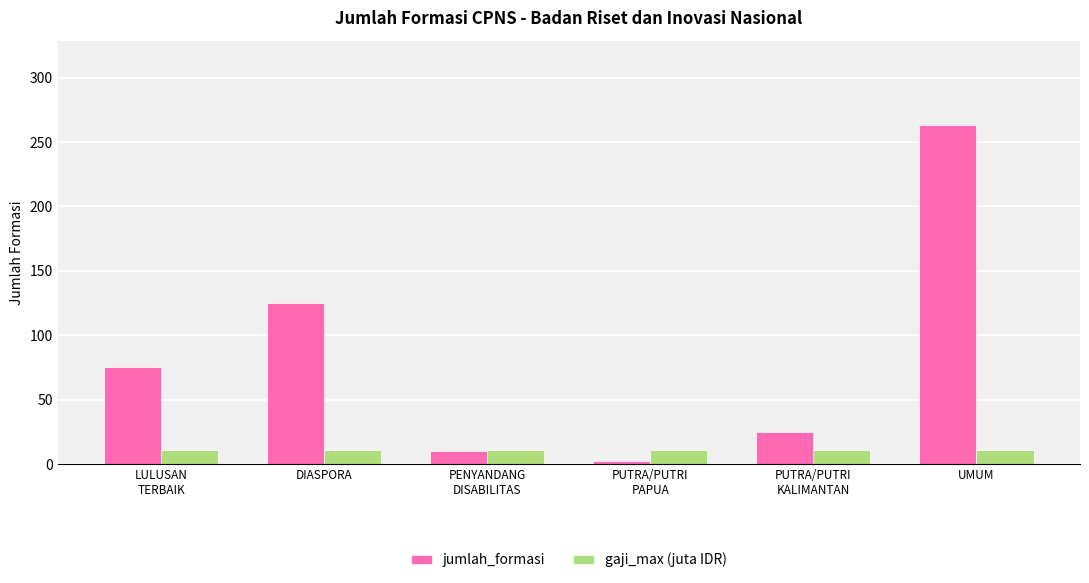

Rank the series at LULUSAN
TERBAIK from lowest to highest value.

gaji_max (juta IDR), jumlah_formasi